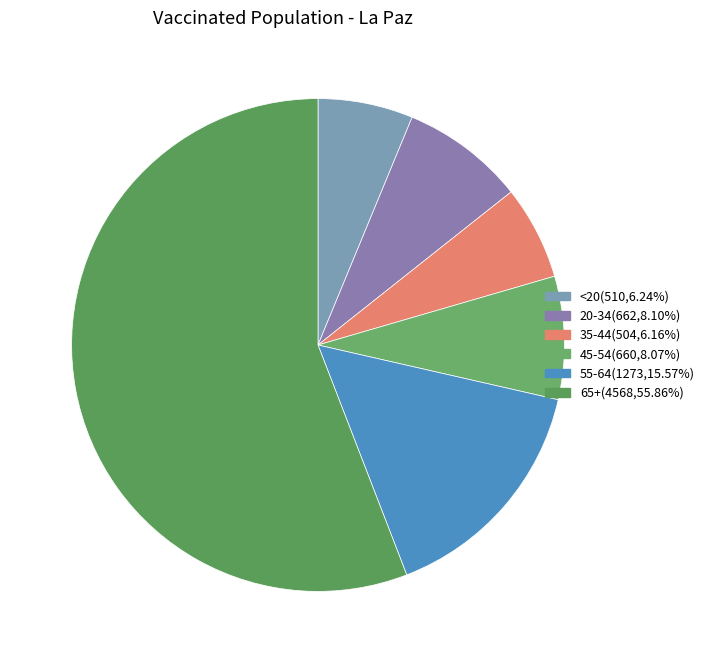

What is the ratio of the value at 35-44 to the value at <20?

1.0